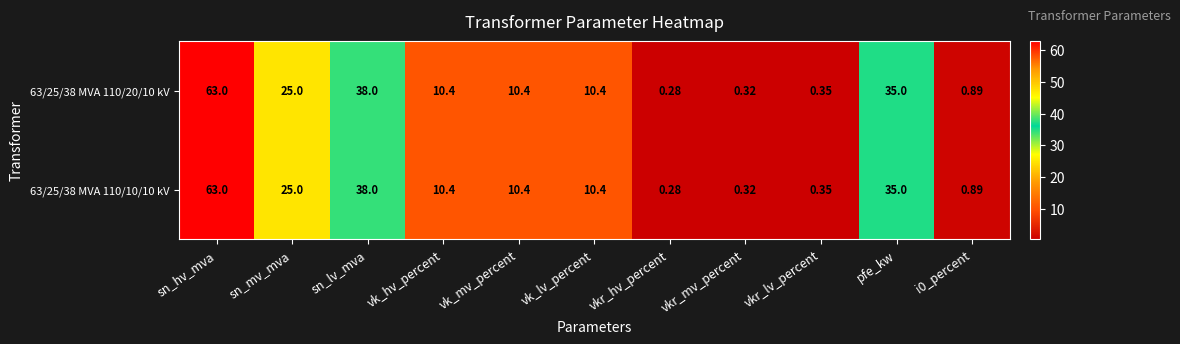

Which category has the lowest value in the 63/25/38 MVA 110/10/10 kV series?

vkr_hv_percent